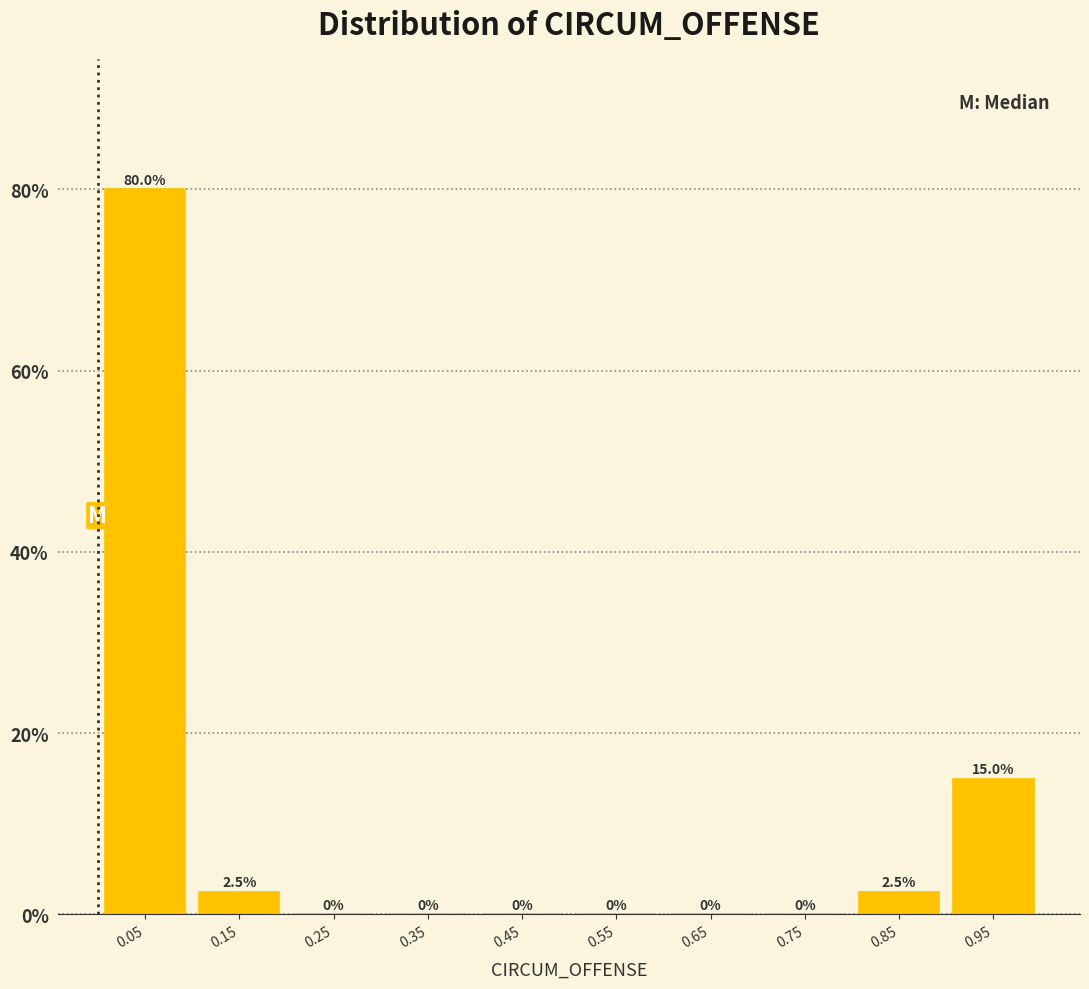

What is the height of the bar covering 0.9 to 1.0 on the x-axis? The bar edges are not printed on the chart, so give them approximately, as read against the axis.

15.0